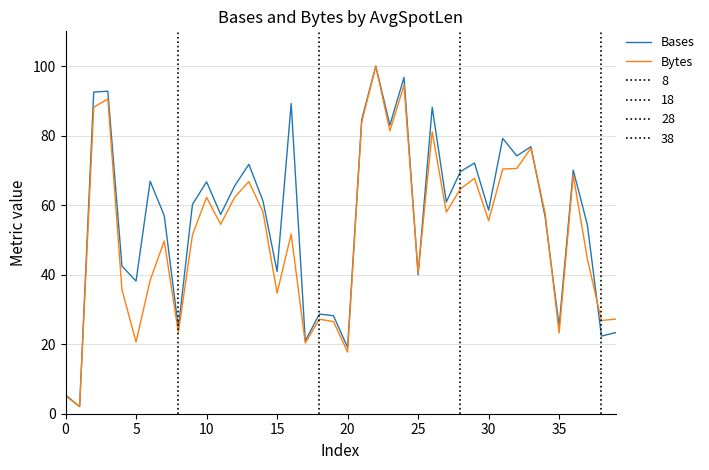

Which has a higher value, 21 or 14?

21